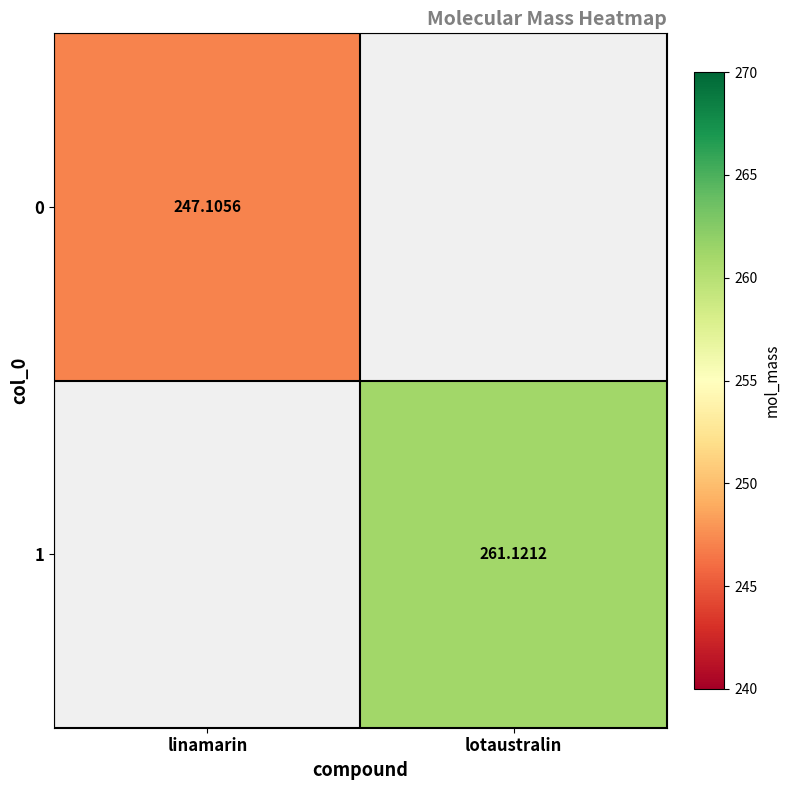

Is the value of 1 at lotaustralin greater than the value of 0 at linamarin?

Yes